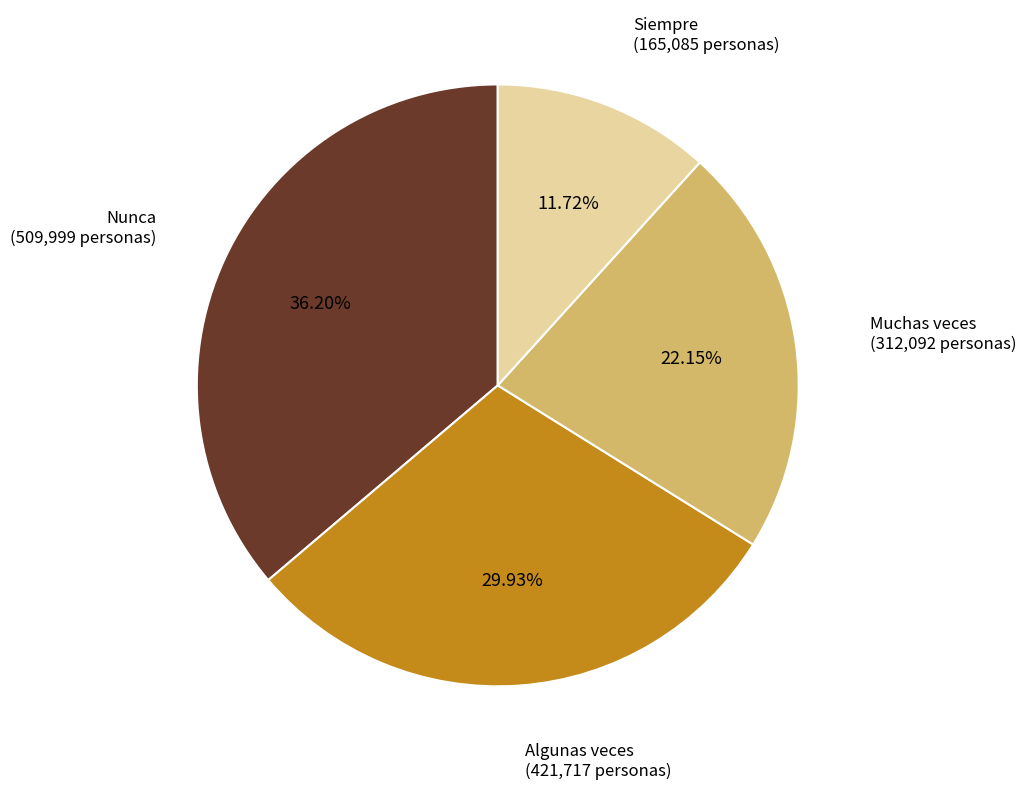

True or false: Siempre accounts for 6% of the total.

False